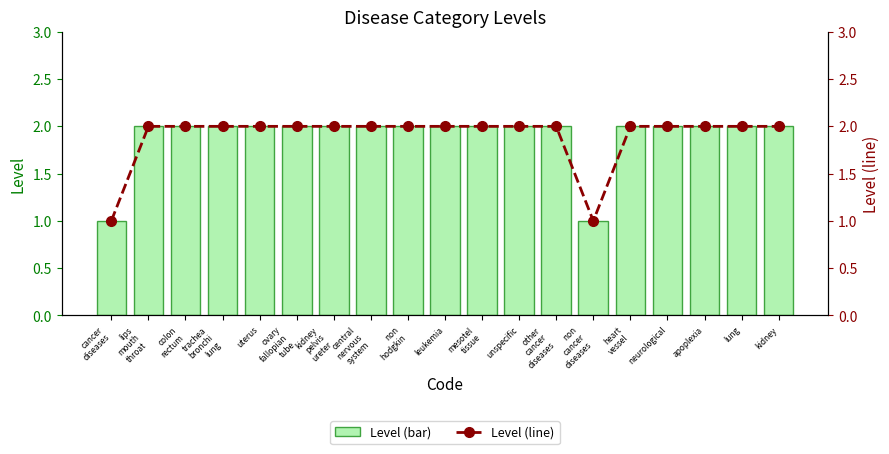

At which category is the sum across all series the highest?

lips
mouth
throat